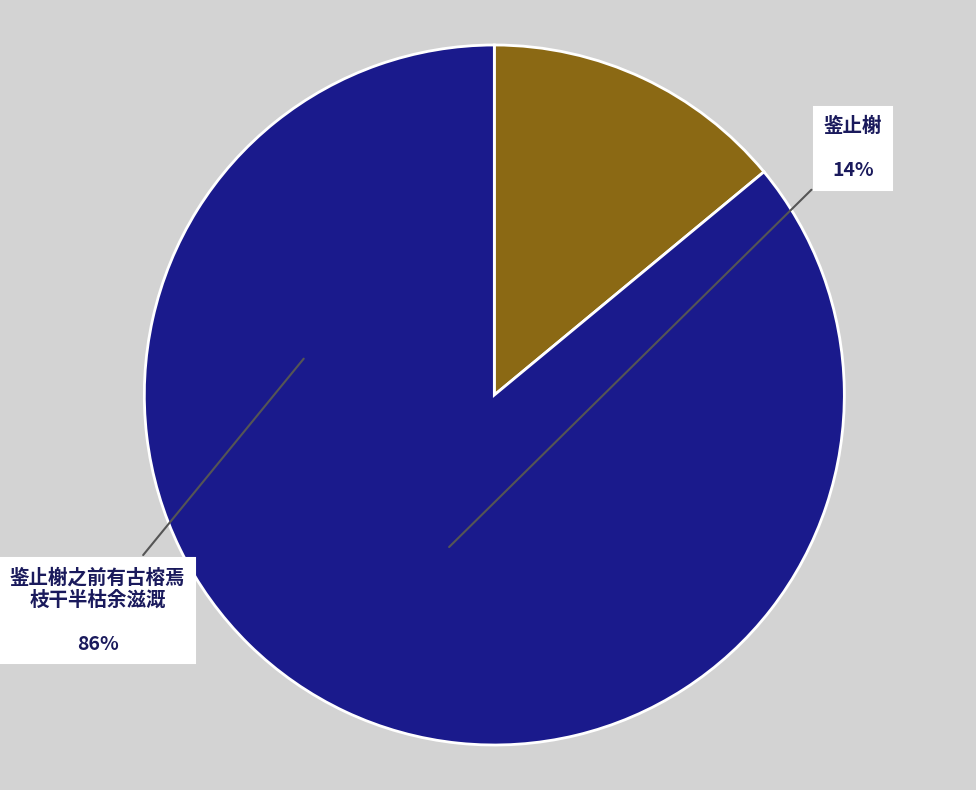

Is there a majority slice in this chart?

Yes